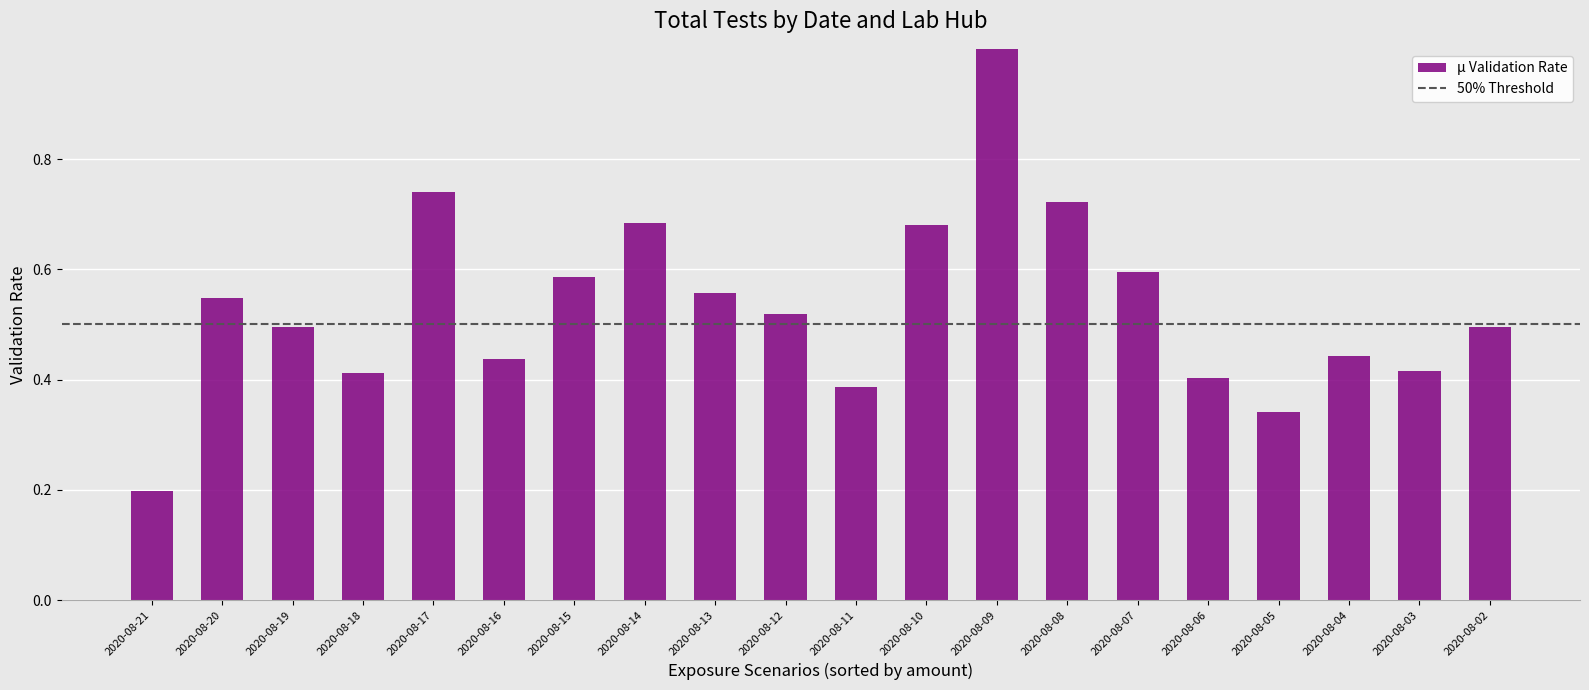

How many values are between 0 and 1?

20